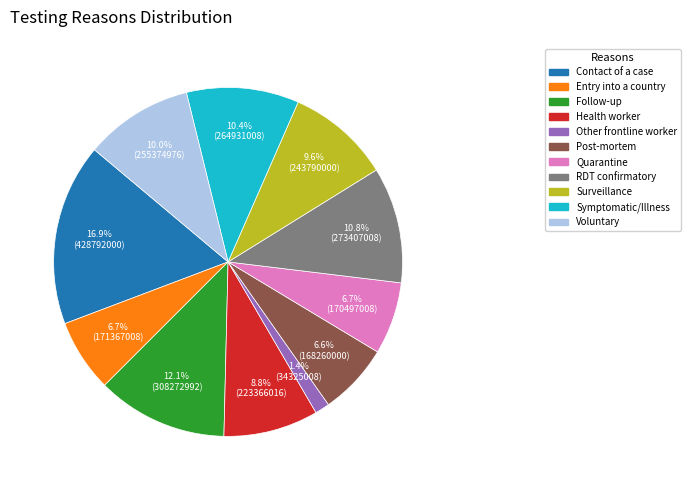

Is there a majority slice in this chart?

No